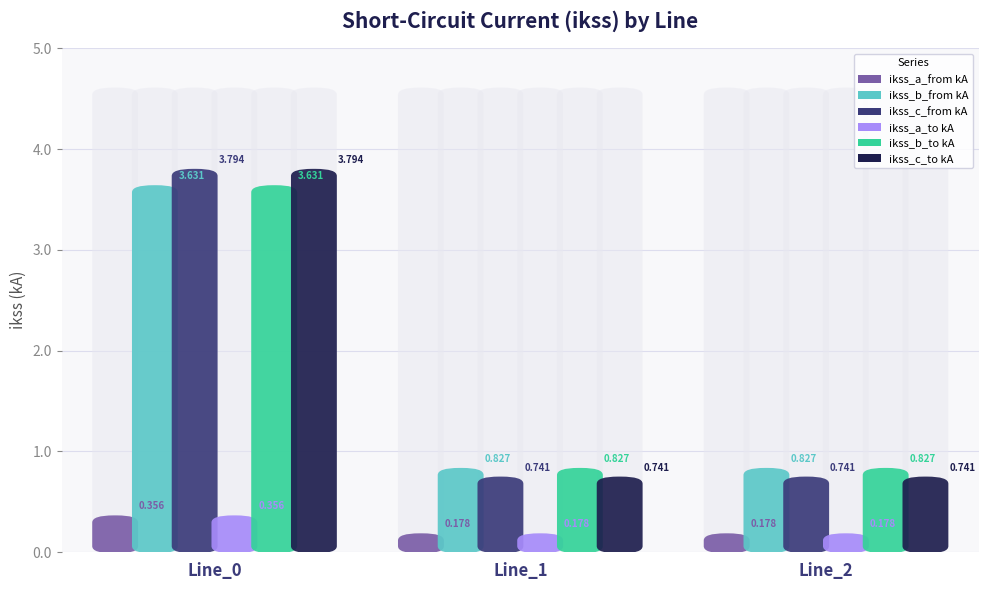

What is the approximate value of pf_ikss_c_from_ka at Line_1?

0.7